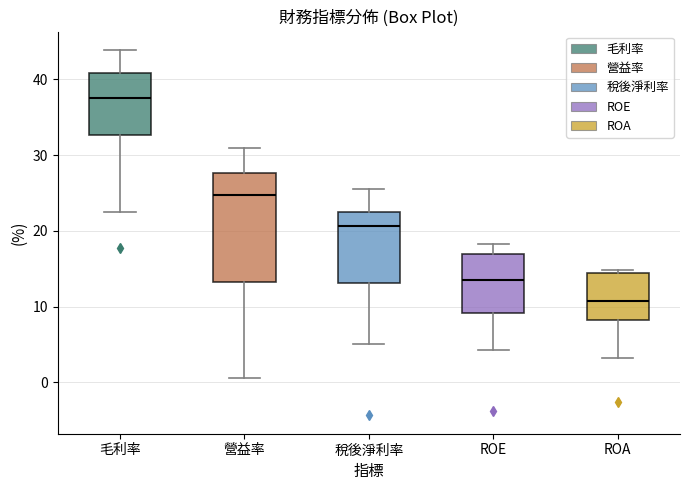

Reading left to right, read every box against the y-axis: the position of its median line, the range the box covers, and the ends of its whiskers. The values are not printed on the chart, so give them approximately, as read against the axis.

毛利率: median 38, box 33 to 41, whiskers 23 to 44
營益率: median 25, box 13 to 28, whiskers 1 to 31
稅後淨利率: median 21, box 13 to 23, whiskers 5 to 26
ROE: median 14, box 9 to 17, whiskers 4 to 18
ROA: median 11, box 8 to 15, whiskers 3 to 15 (just above the box's upper edge)